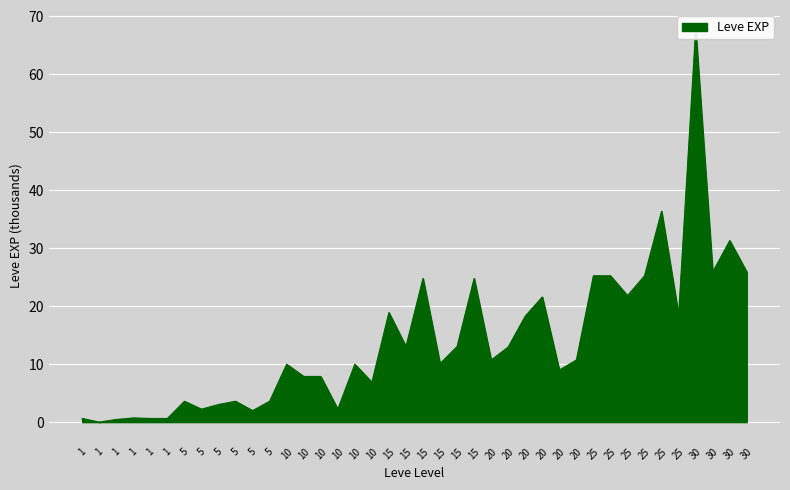

Reading left to right, list all the values displayed in this chart.

1=0.6	1=0.0	1=0.5	1=0.7	1=0.6	1=0.6	5=3.6	5=2.2	5=3.0	5=3.6	5=2.0	5=3.6	10=10.0	10=7.9	10=7.9	10=2.2	10=10.0	10=6.9	15=18.9	15=13.0	15=24.8	15=10.1	15=13.0	15=24.8	20=10.7	20=13.0	20=18.3	20=21.6	20=9.0	20=10.7	25=25.2	25=25.2	25=21.8	25=25.2	25=36.4	25=18.5	30=67.7	30=25.9	30=31.3	30=25.9